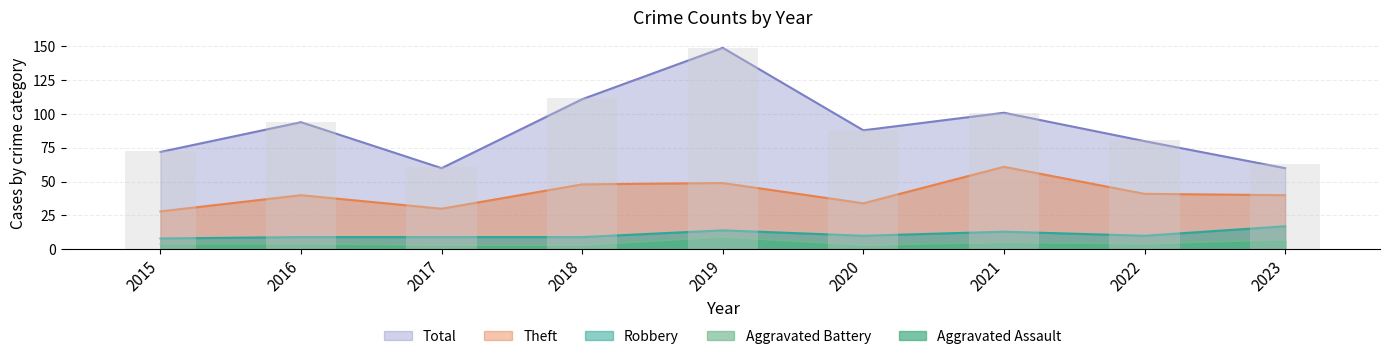

Which category has the highest value across all series?

2019